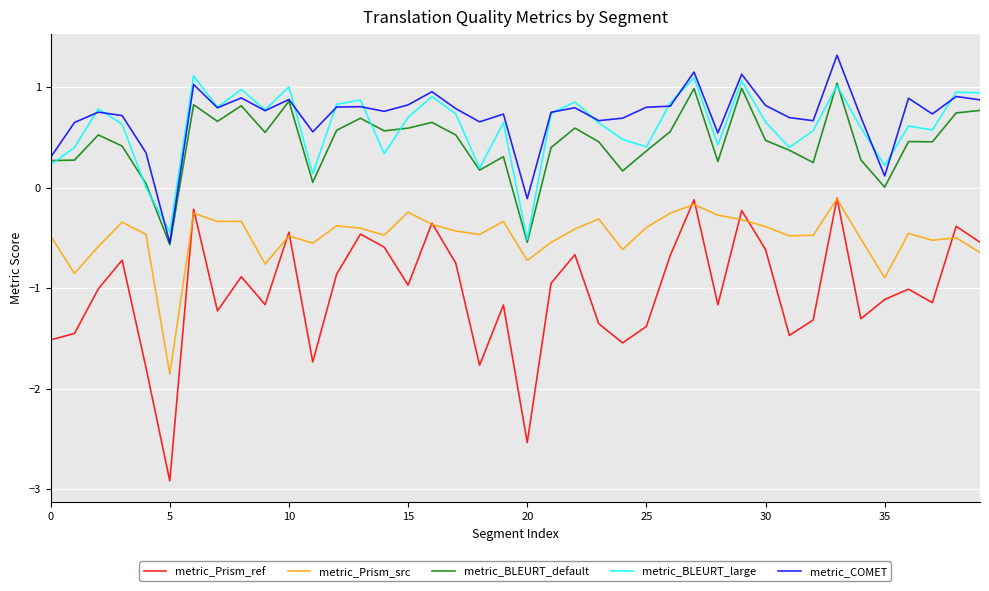

What is the maximum value for metric_COMET?

1.3